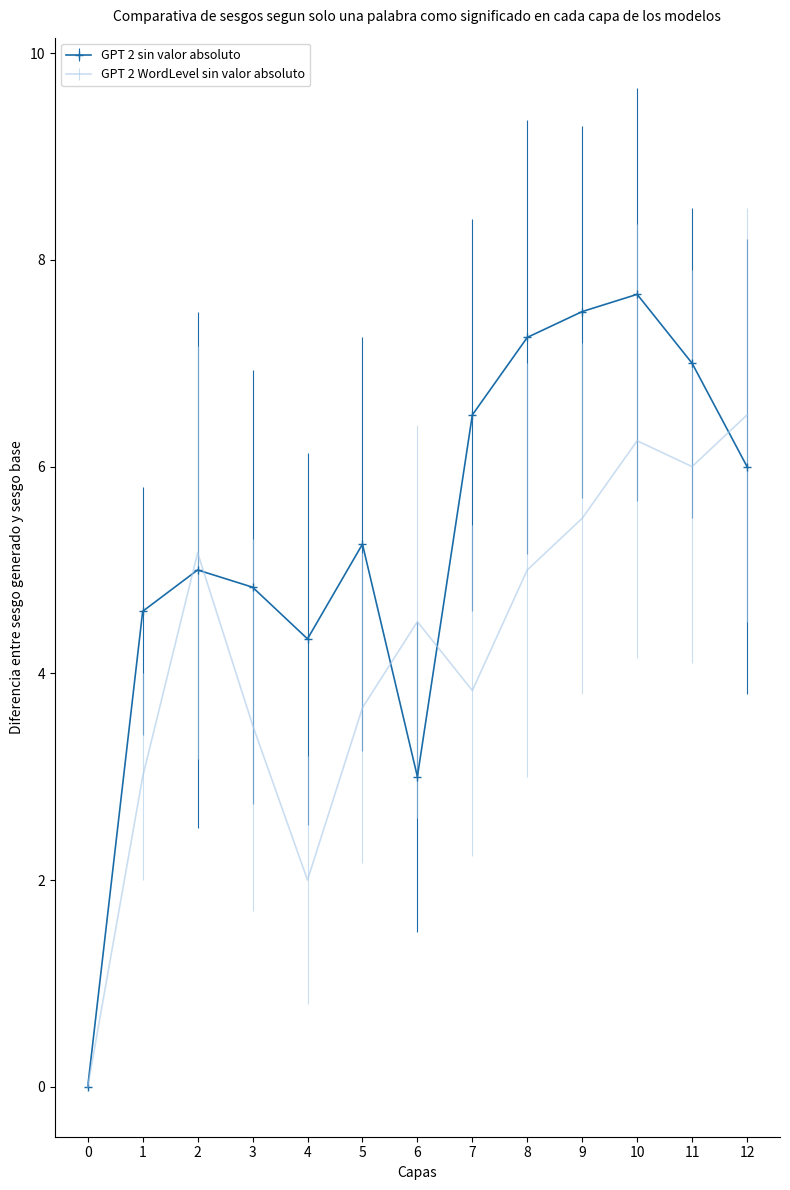

What are all the series names shown in the legend?

GPT 2 sin valor absoluto, GPT 2 WordLevel sin valor absoluto